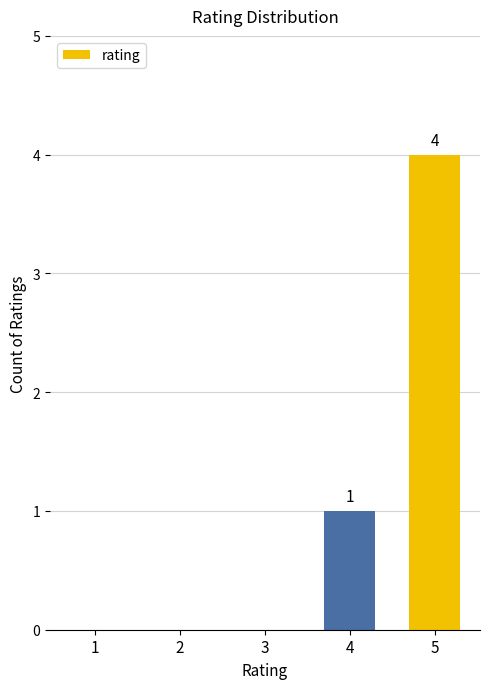

Approximately how many times larger is the value at 5 compared to 4?

4.0